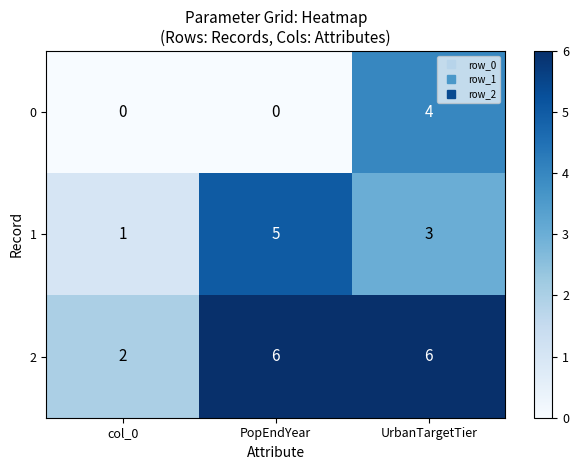

The value of 1 at PopEndYear is 5. True or false?

True